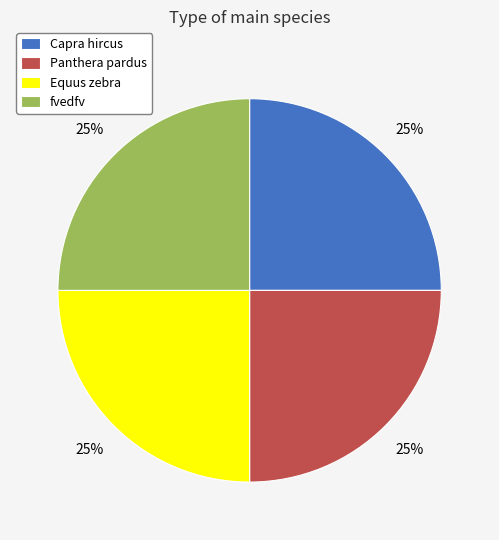

Does fvedfv represent more than half of the total?

No